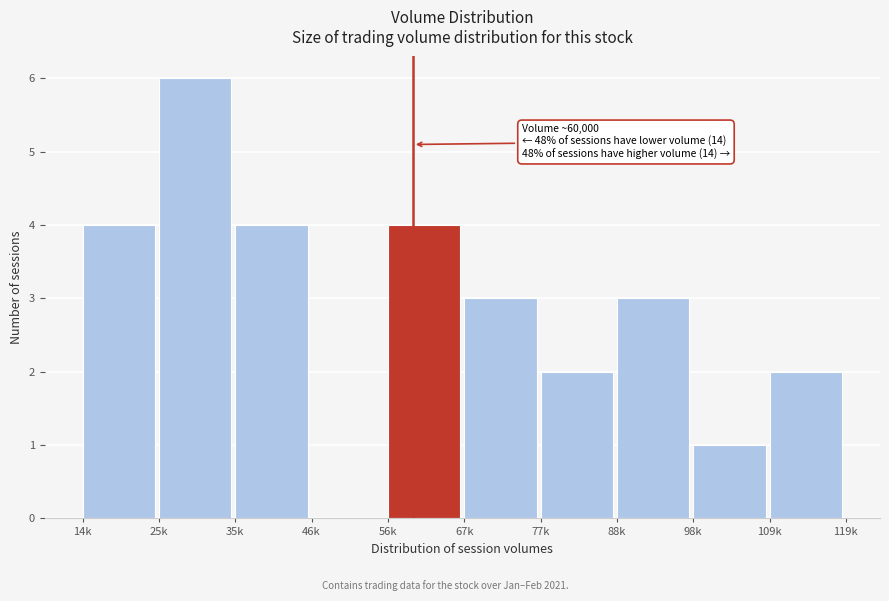

Reading left to right, extract all data points from this chart.

14k=4	25k=6	35k=4	46k=0	56k=4	67k=3	77k=2	88k=3	98k=1	109k=2